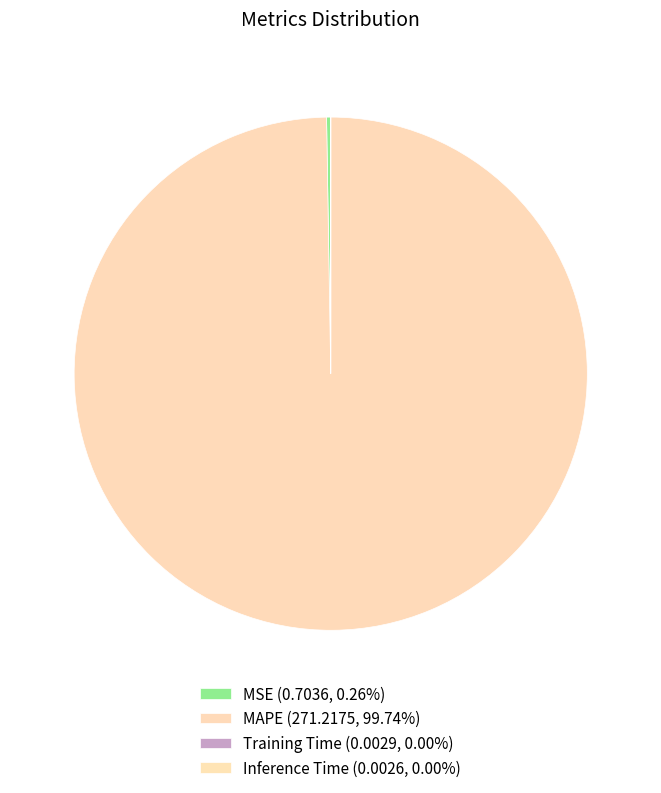

How many segments does this pie chart have?

4